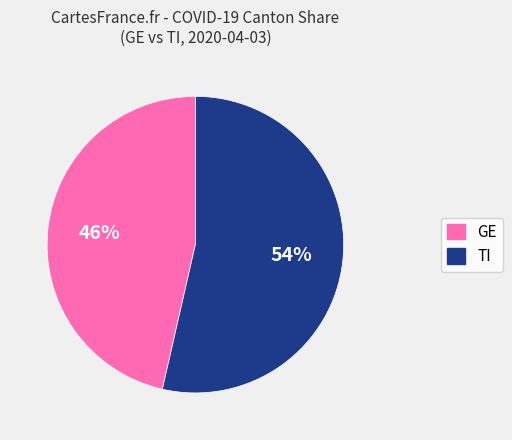

Is there a majority slice in this chart?

Yes